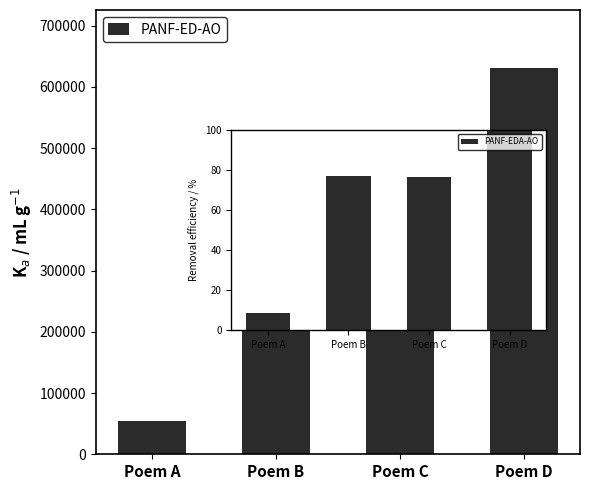

Reading right to left, list all the values displayed in this chart.

Poem D=631106	Poem C=483638	Poem B=487299	Poem A=53787